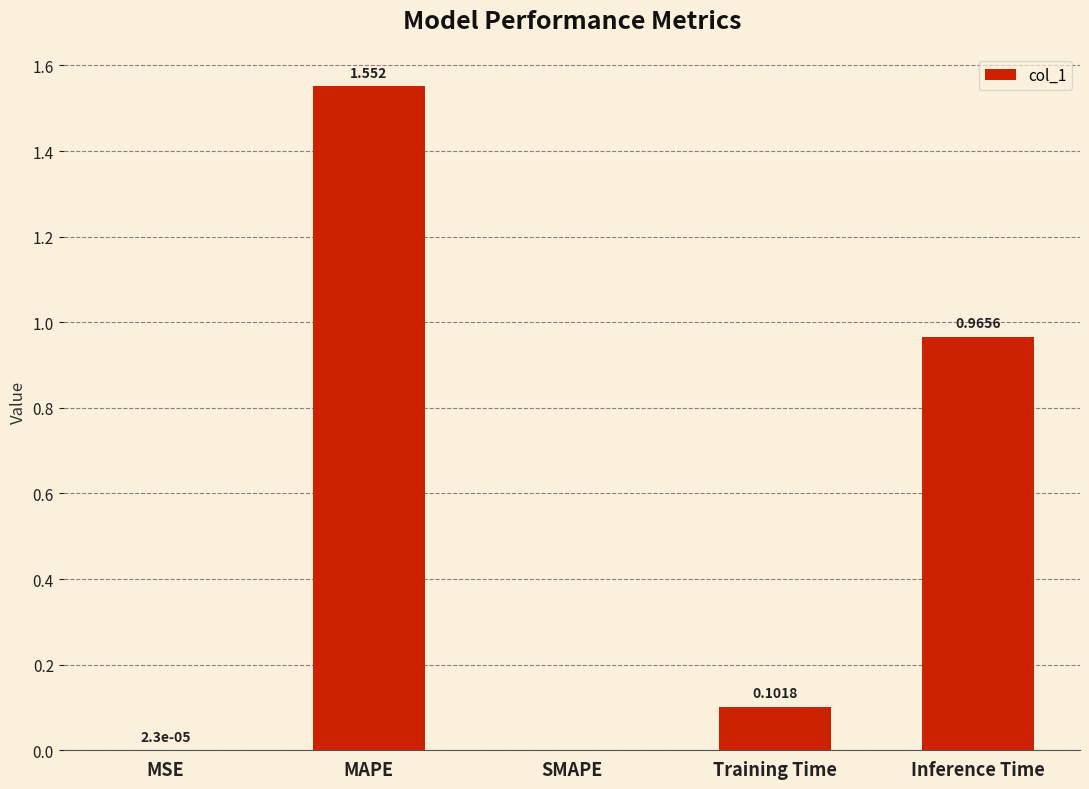

Which label corresponds to the largest value in the chart?

MAPE